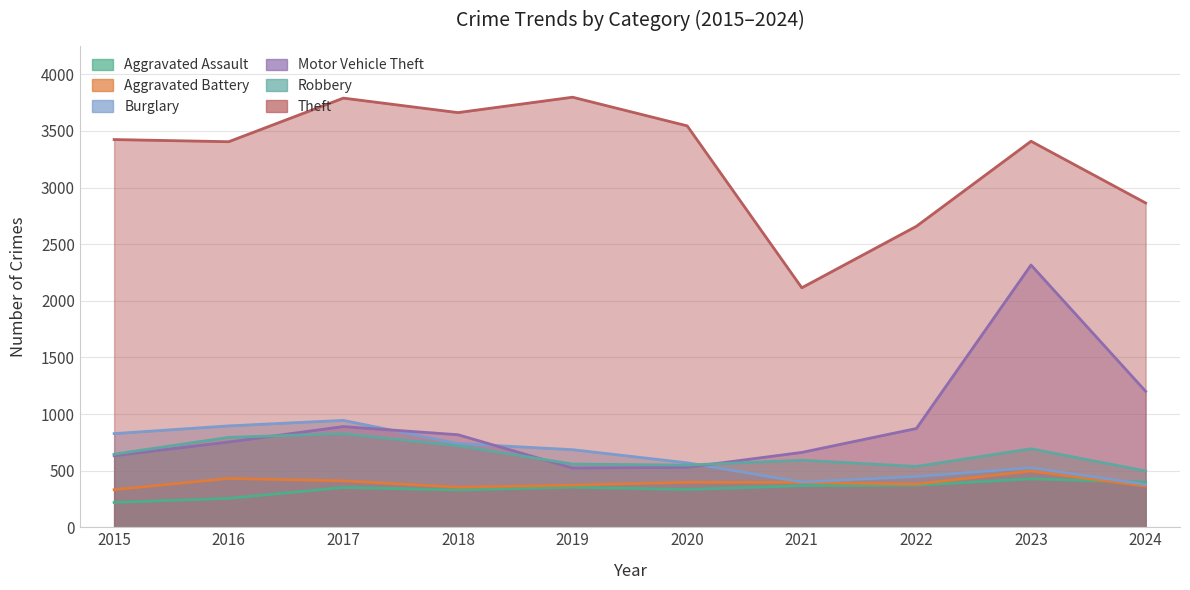

Where is the first local minimum for Motor Vehicle Theft?

2019